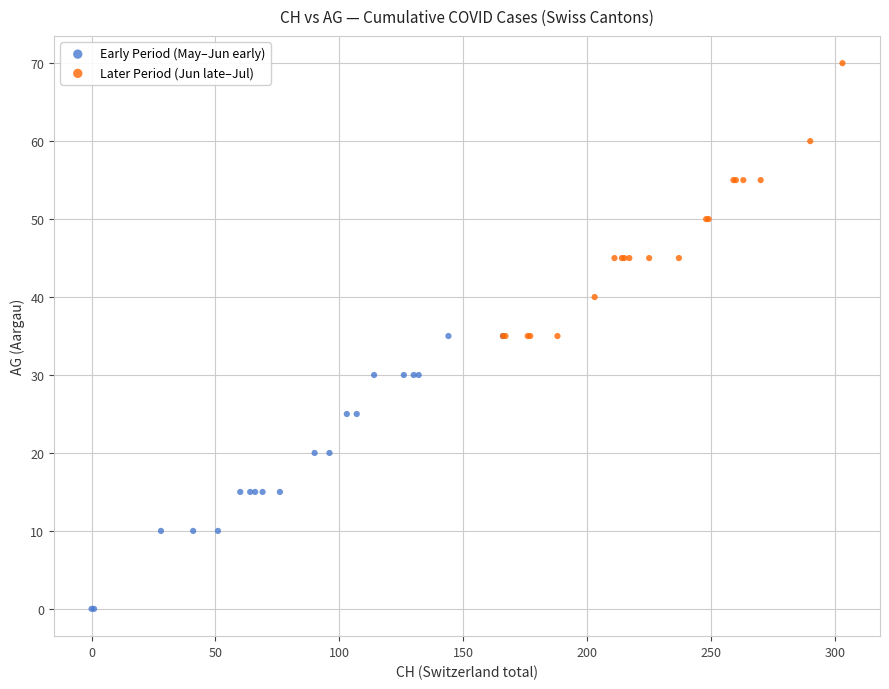

Which series reaches the maximum Y coordinate?

Later Period (Jun late–Jul)